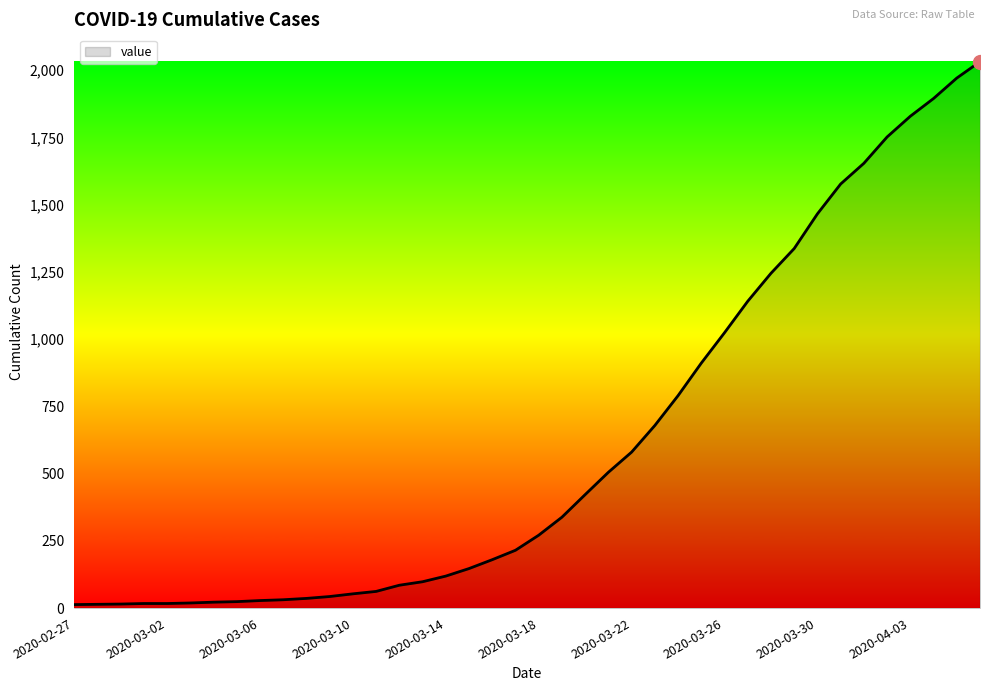

What is the maximum value shown in the chart?

2032